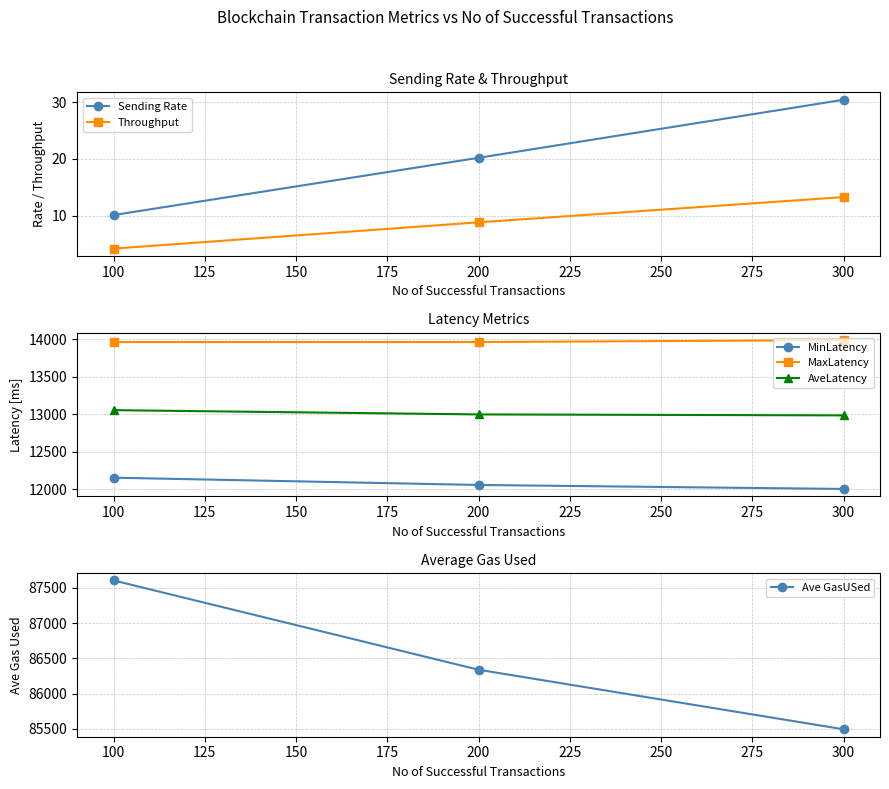

Count the number of data series in this chart.

6